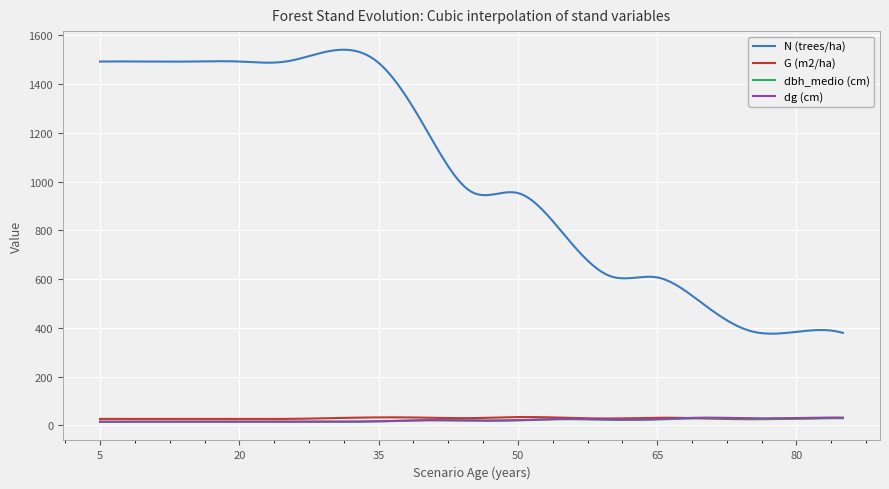

What is the greatest value displayed?

1541.0